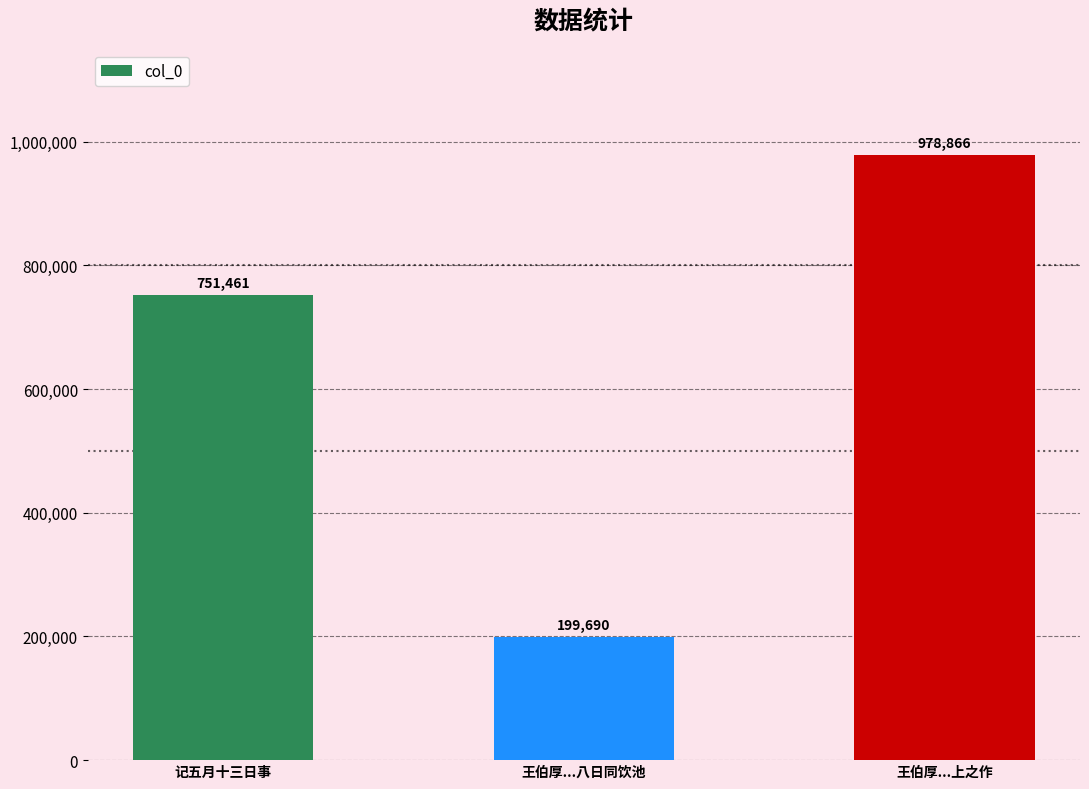

How many categories are shown in the chart?

3